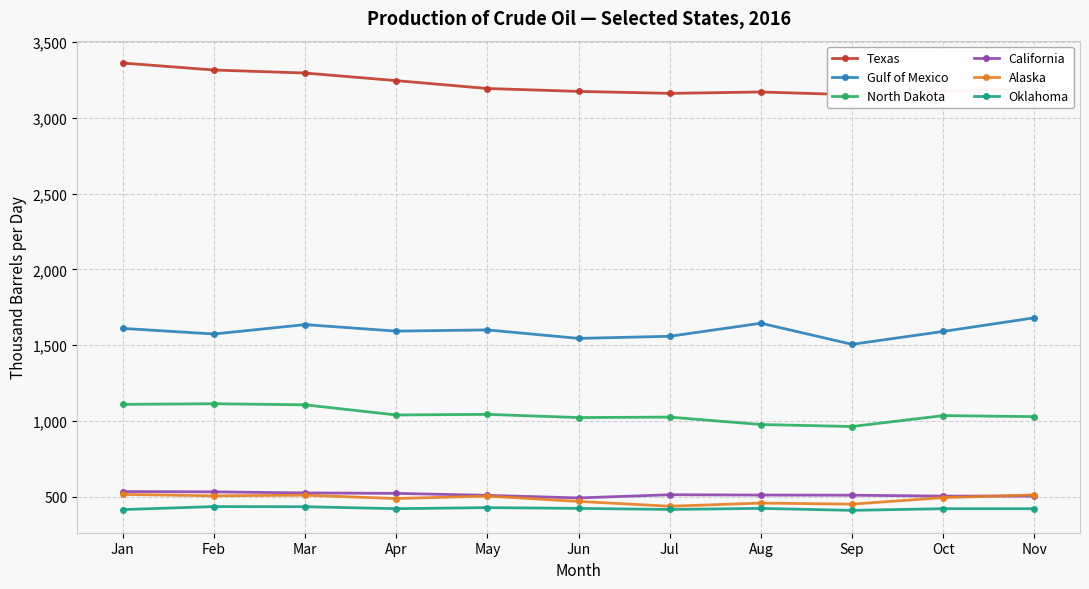

Is this an area chart (filled region under the line)?

No